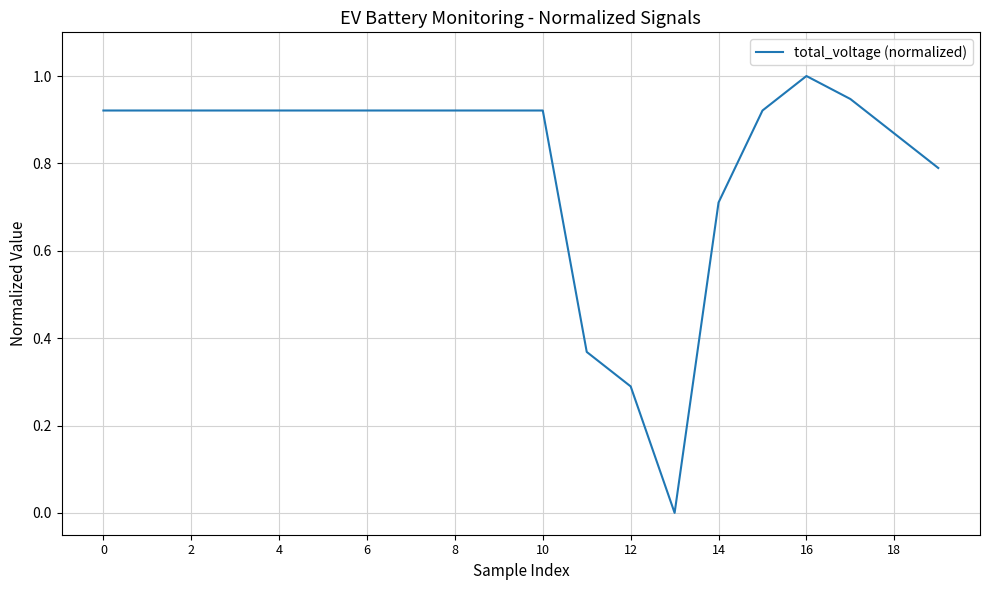

What is the greatest value displayed?

1.0